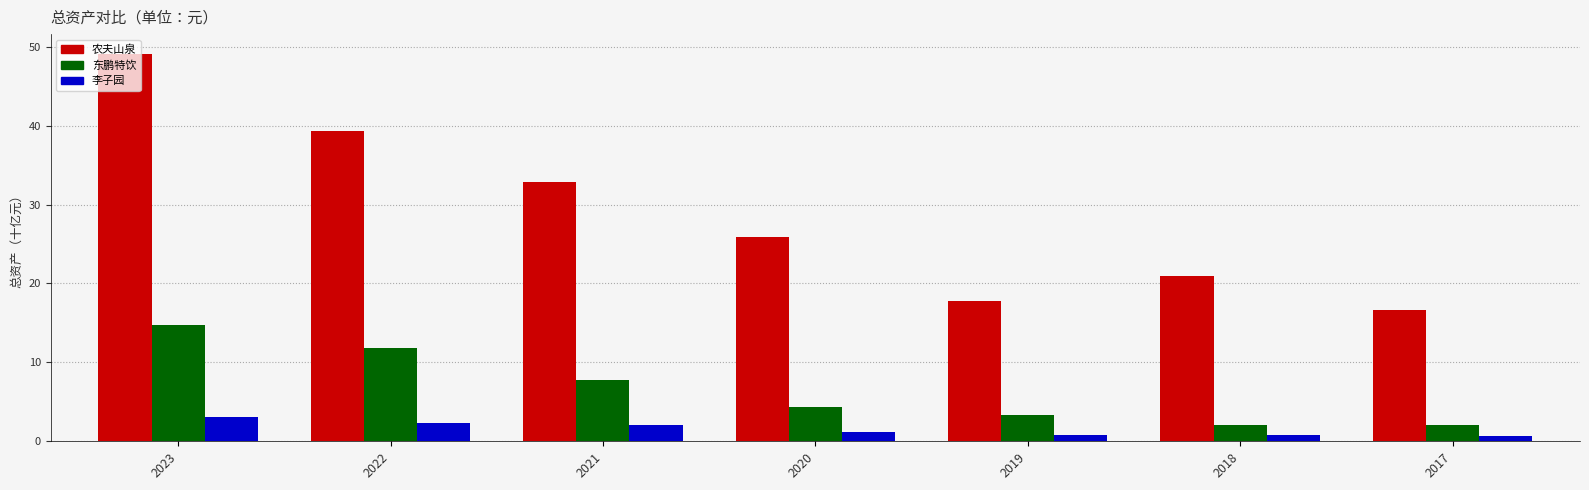

What is the maximum value shown in the chart?

49.1